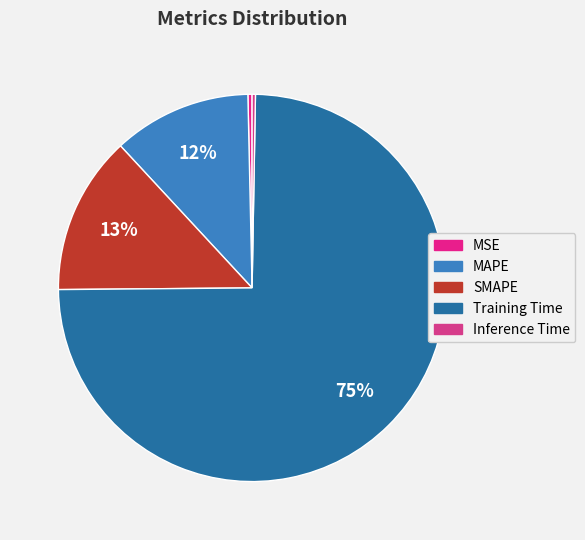

Approximately how many times larger is the value at SMAPE compared to Training Time?

0.2